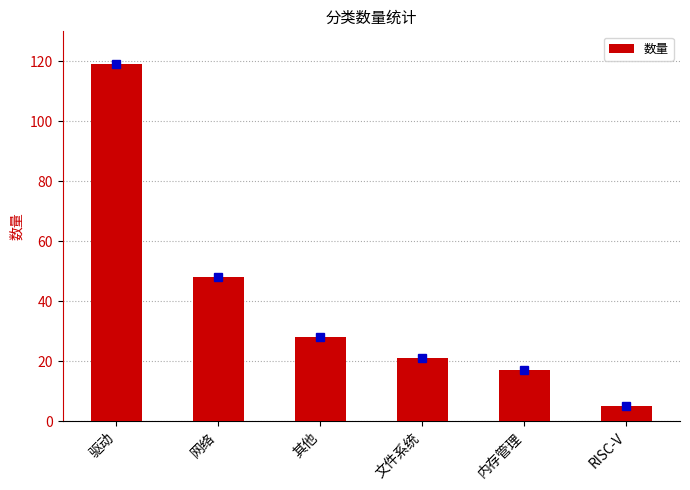

Reading left to right, extract all data points from this chart.

驱动=119	网络=48	其他=28	文件系统=21	内存管理=17	RISC-V=5